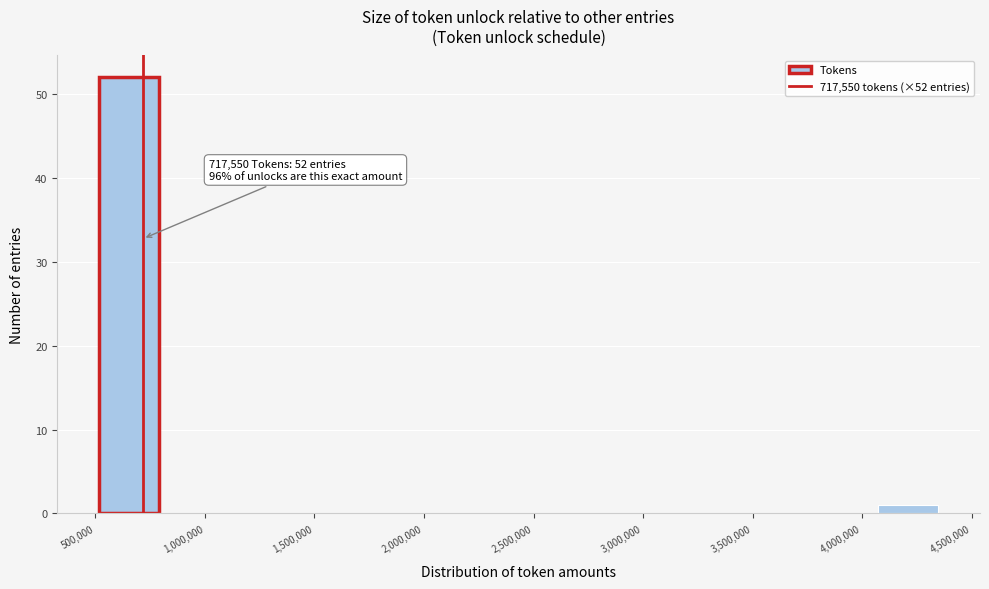

Which range on the x-axis has the tallest bar?

500000 to 800000